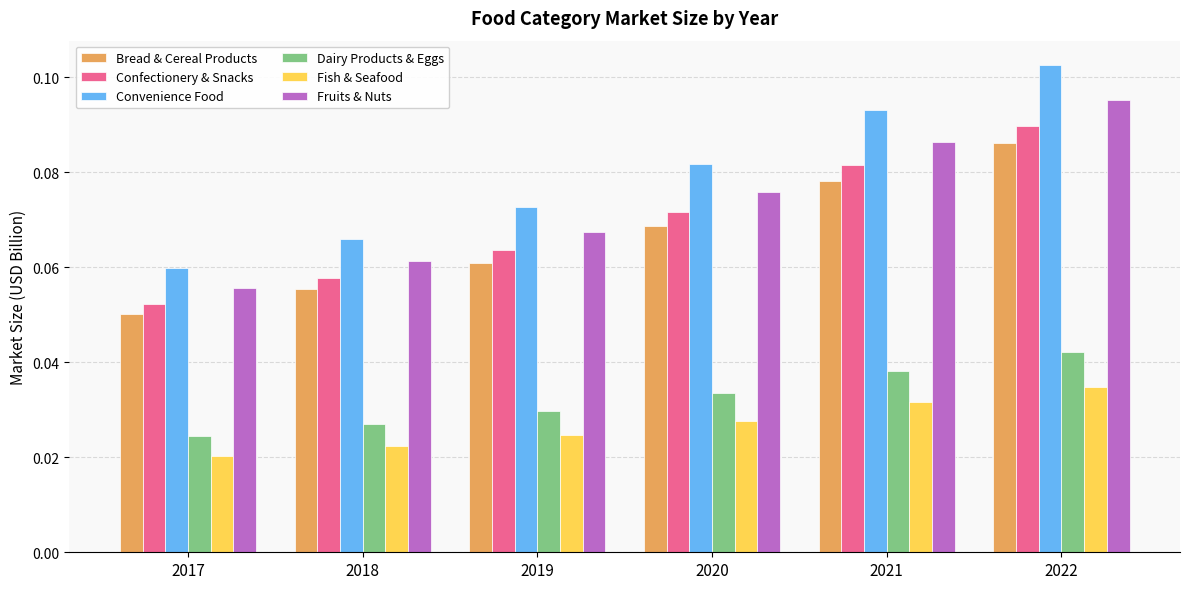

The Convenience Food series shows 0.0 at 2017. True or false?

False